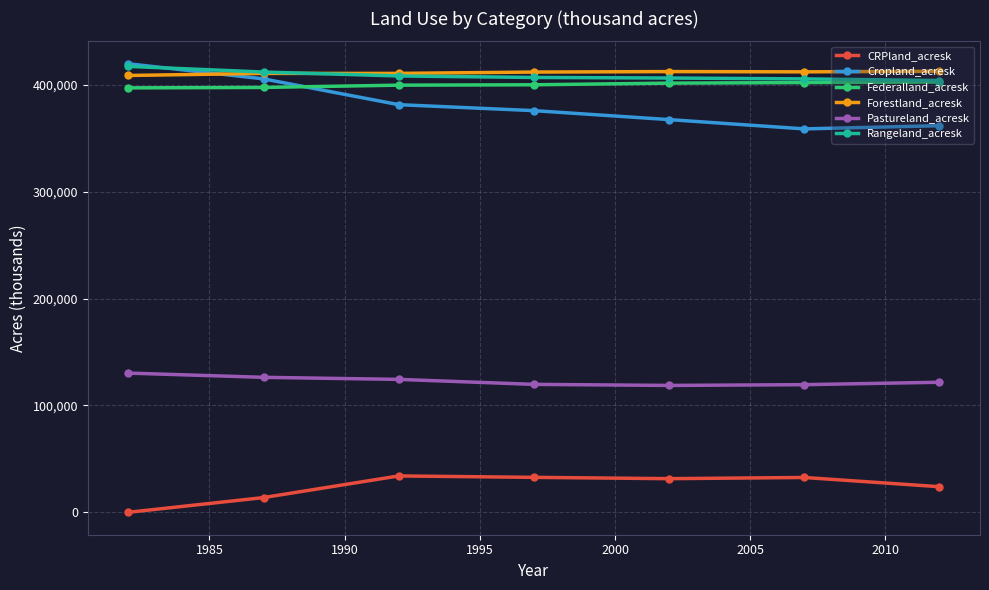

At how many categories does at least one series exceed 80694?

7